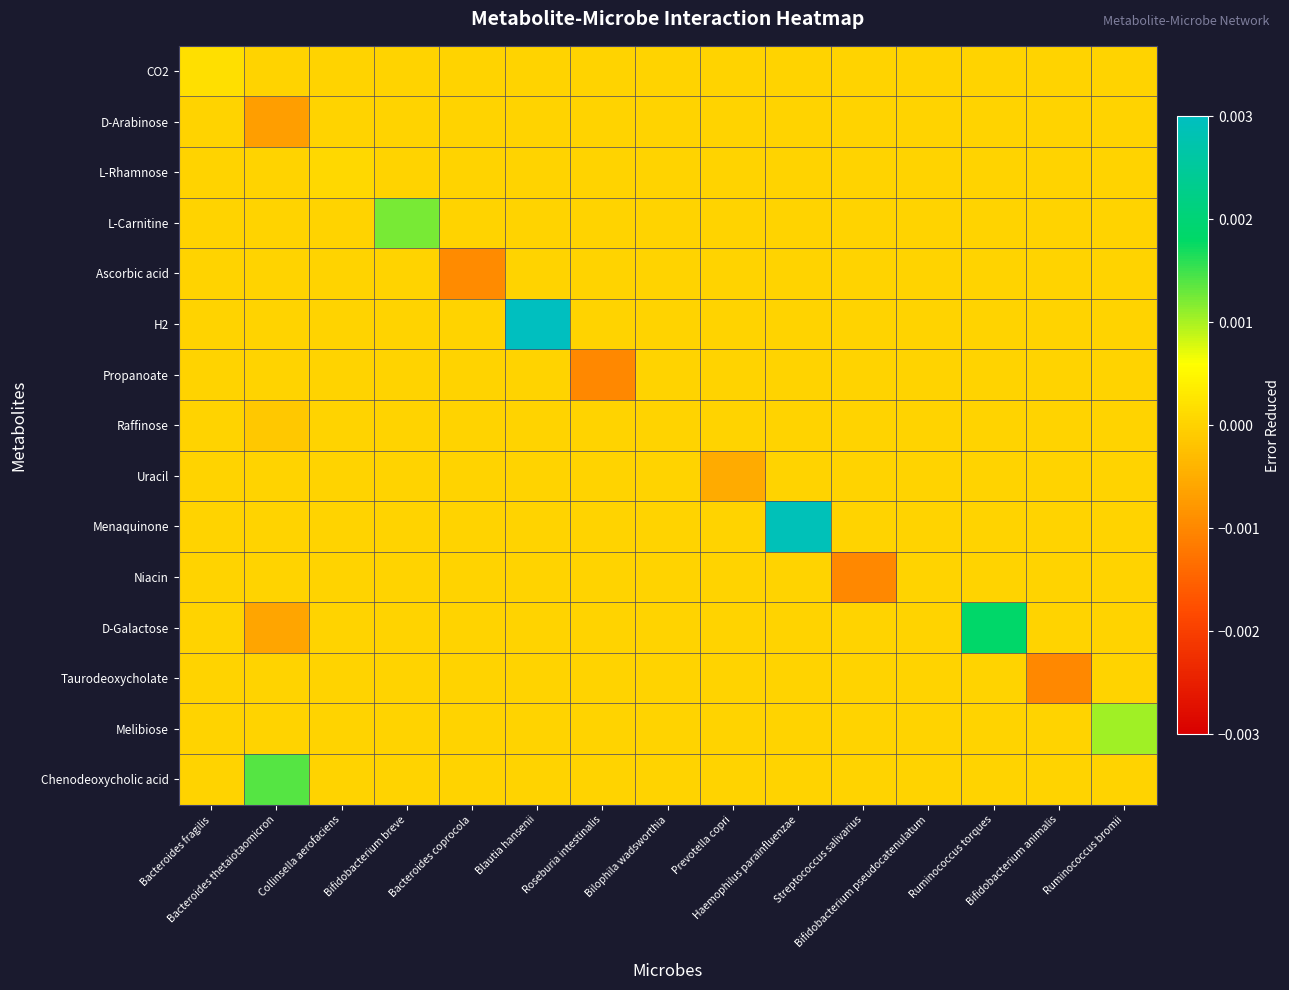

Which has a higher value, Blautia hansenii or Bacteroides fragilis?

Bacteroides fragilis